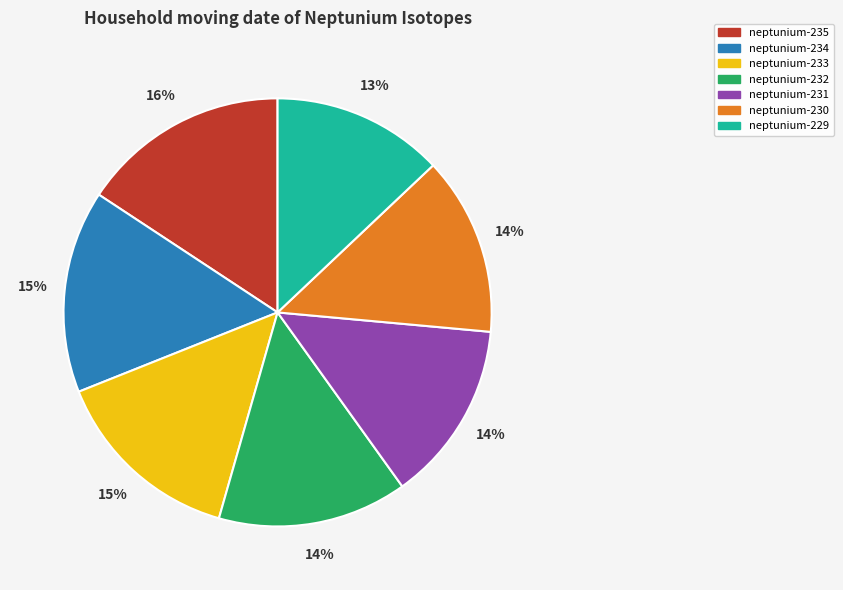

To the nearest percent, what is the combined percentage of neptunium-234 and neptunium-235?

31%